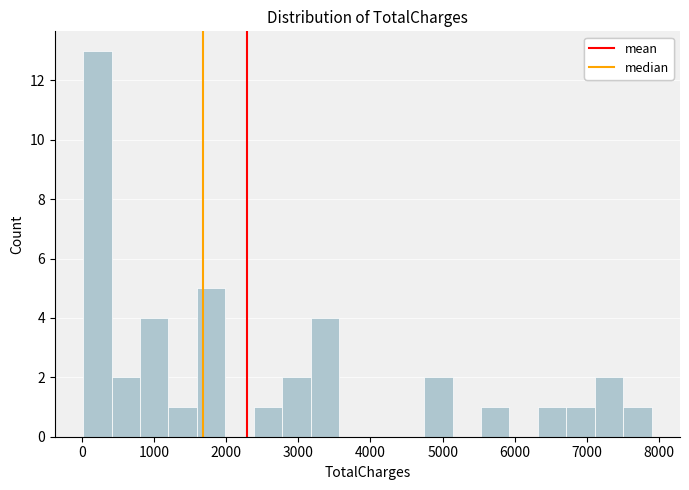

Around what value on the x-axis is the tallest bar? Give the approximate position of its centre, as read against the axis.

200